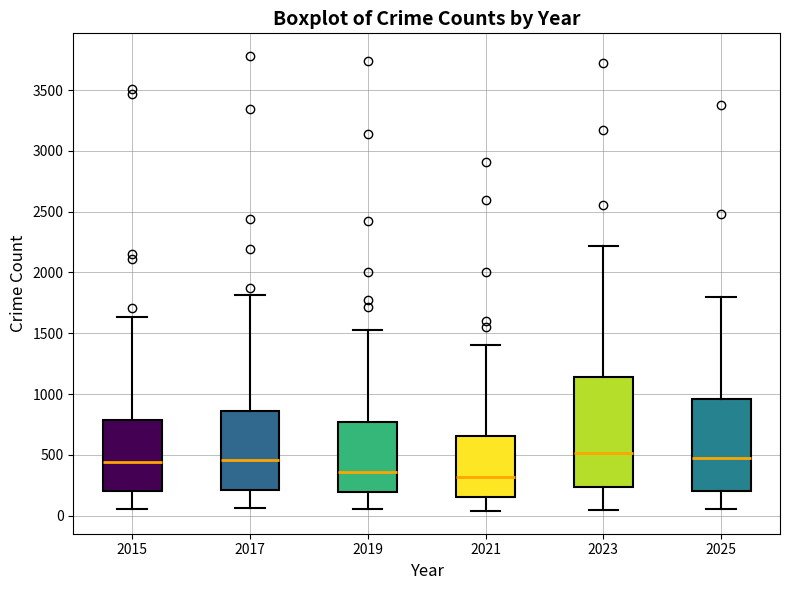

Comparing the boxes themselves (not the whiskers), which one is the tallest?

2023